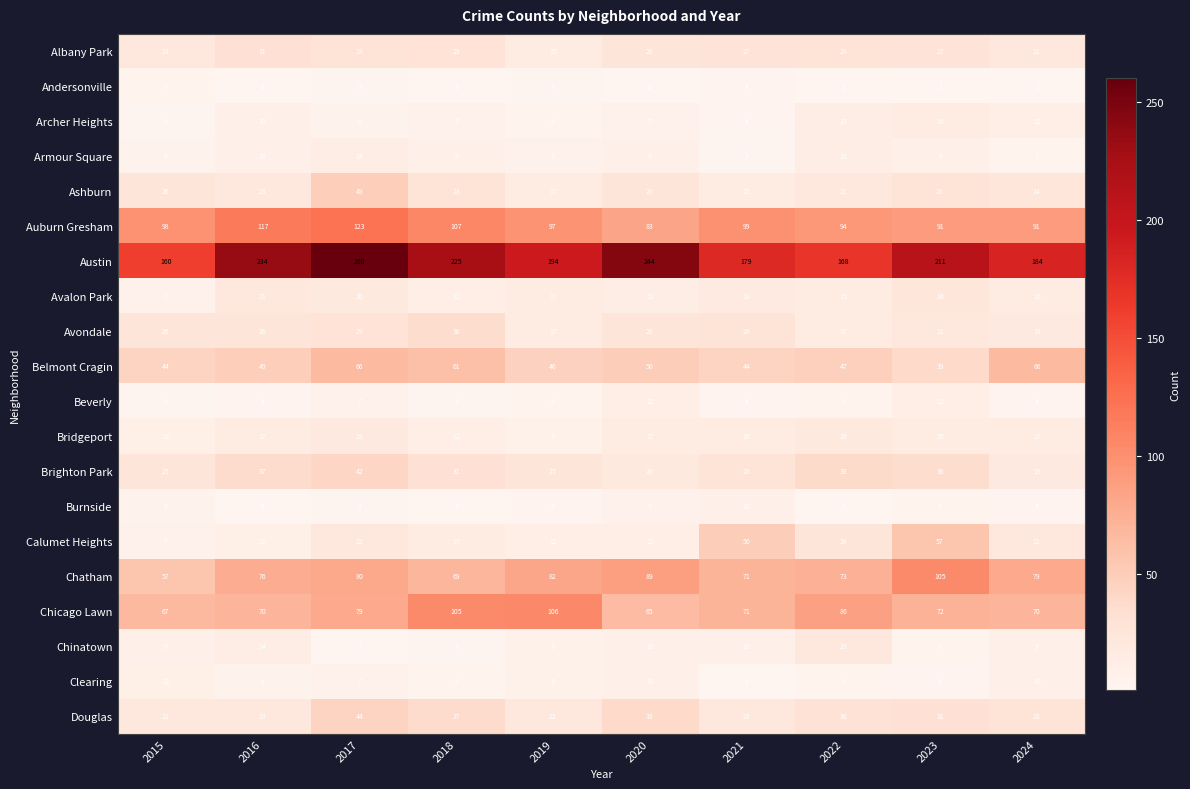

At which category is the sum across all series the highest?

2017